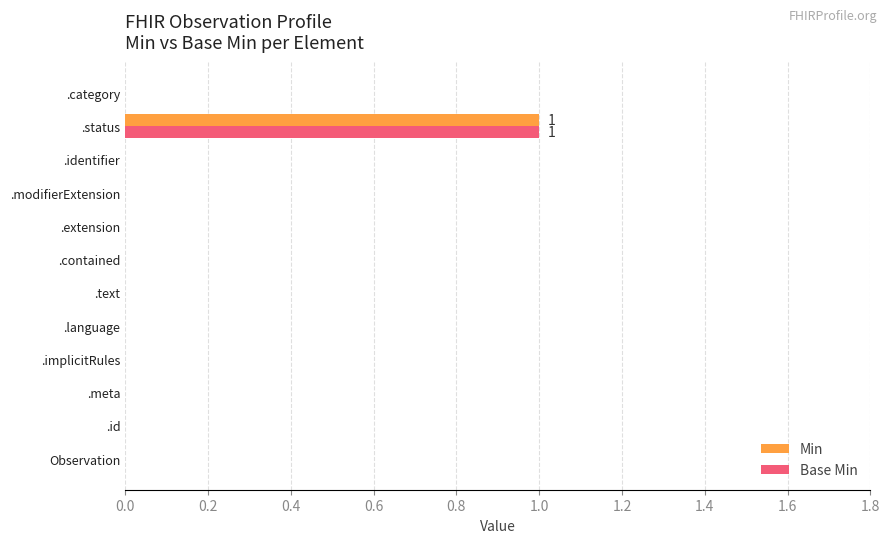

How many series are shown in this chart?

2